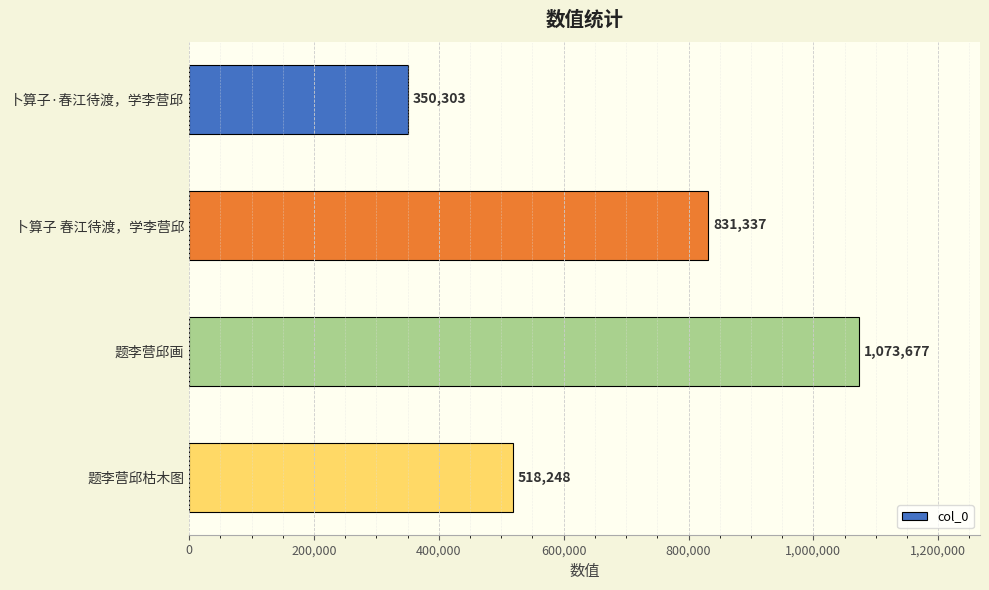

Approximately how many times larger is the value at 卜算子 春江待渡，学李营邱 compared to 卜算子·春江待渡，学李营邱?

2.4